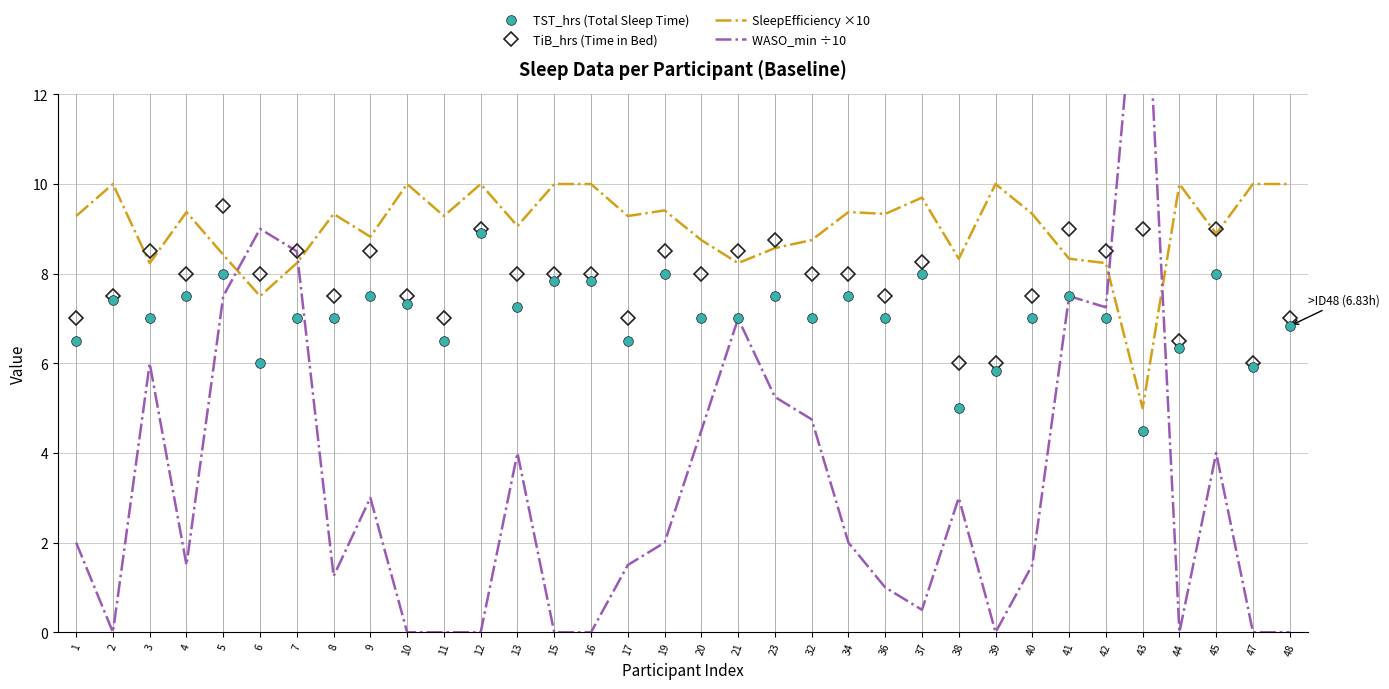

At 17, list the series in order from smallest to largest.

WASO_min ÷10, TST_hrs (Total Sleep Time), TiB_hrs (Time in Bed), SleepEfficiency ×10